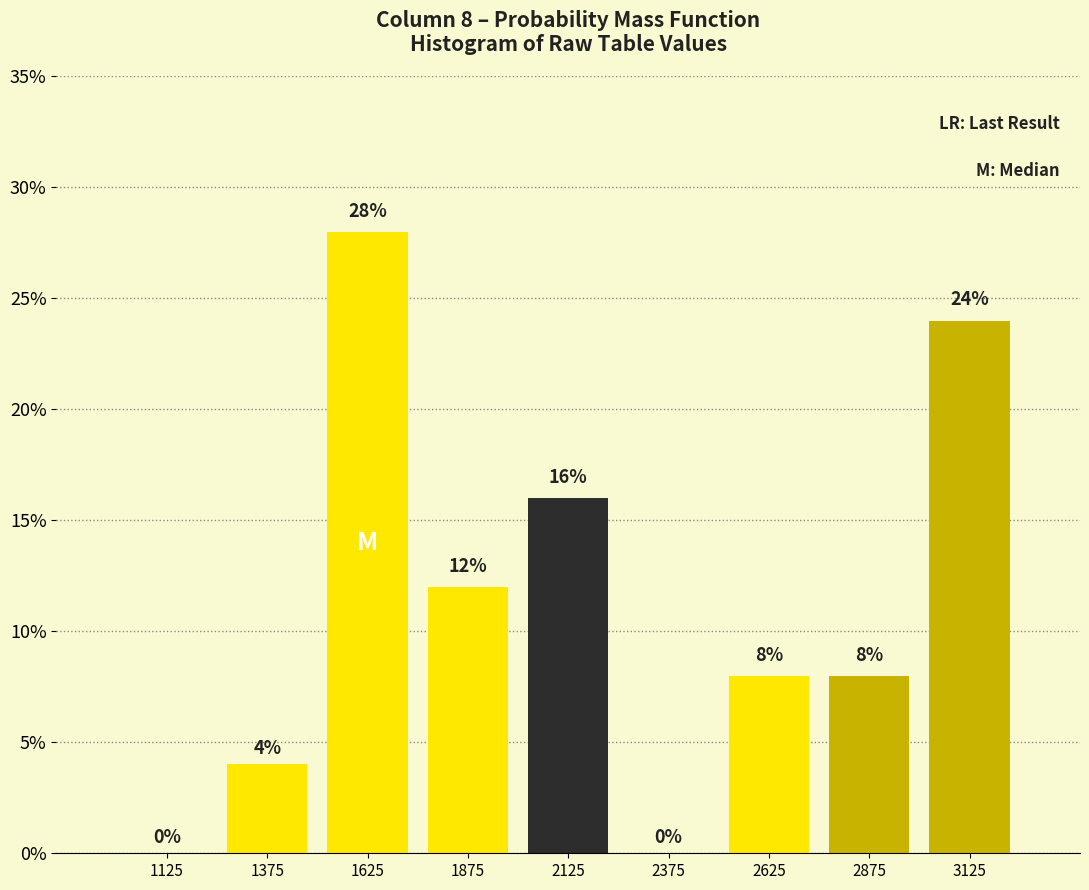

Which range on the x-axis has the tallest bar?

1500 to 1750